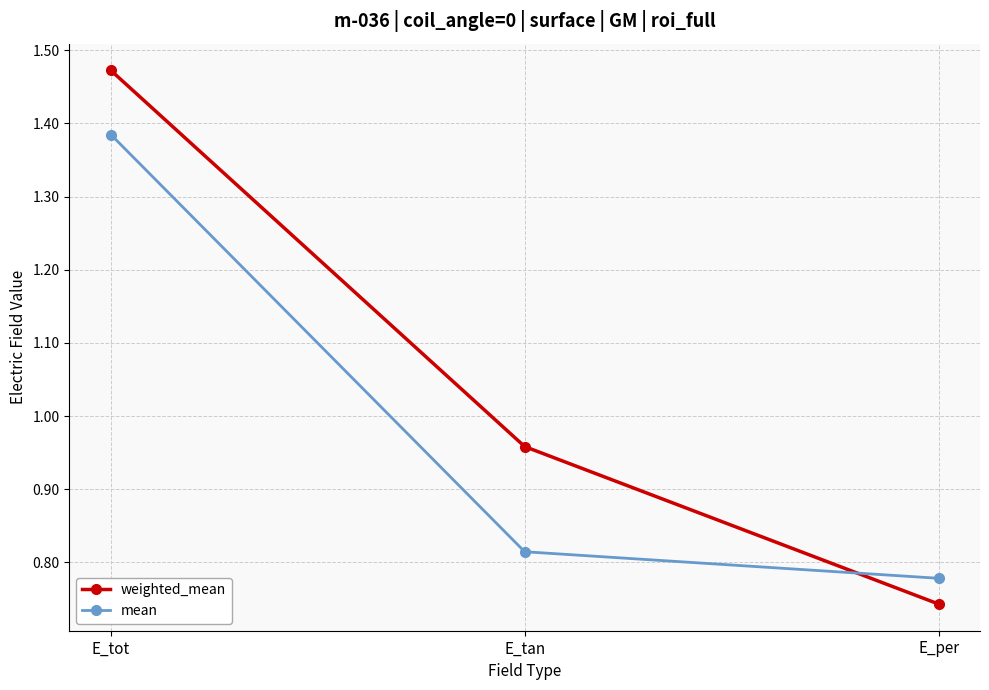

The value of mean at E_tan is 1.1. True or false?

False